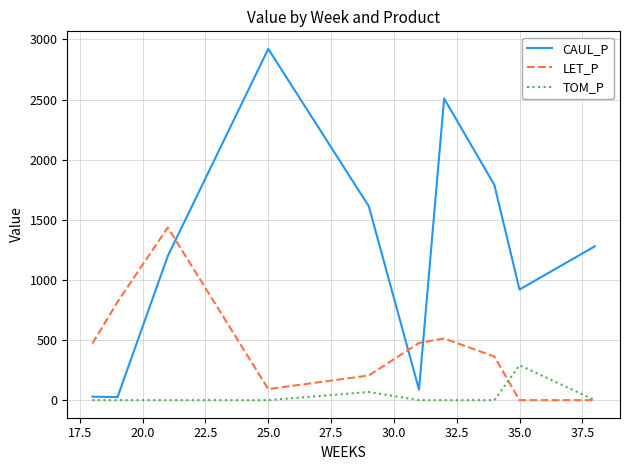

List the series in order of their overall mean, highest first.

CAUL_P, LET_P, TOM_P